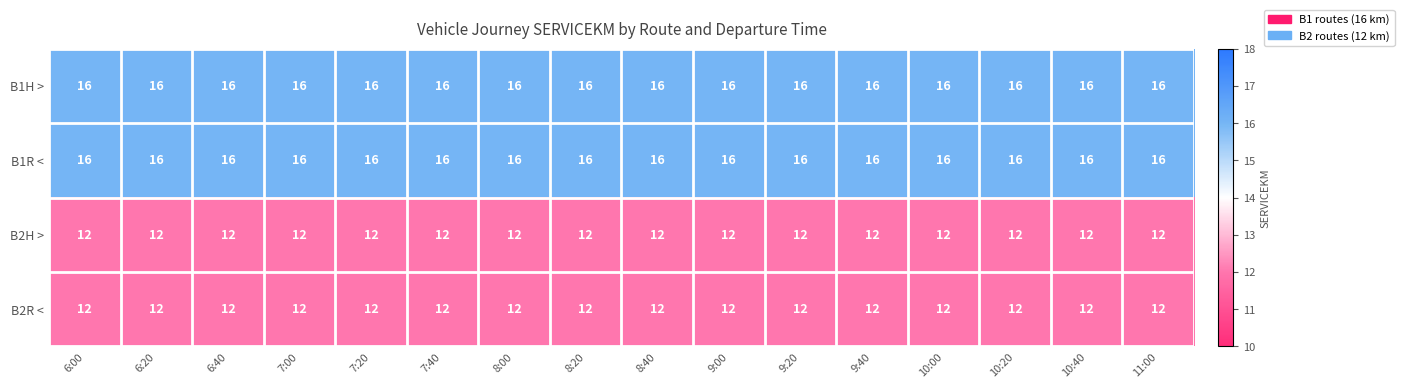

Is it true that B2R < equals 17 at 10:40?

False